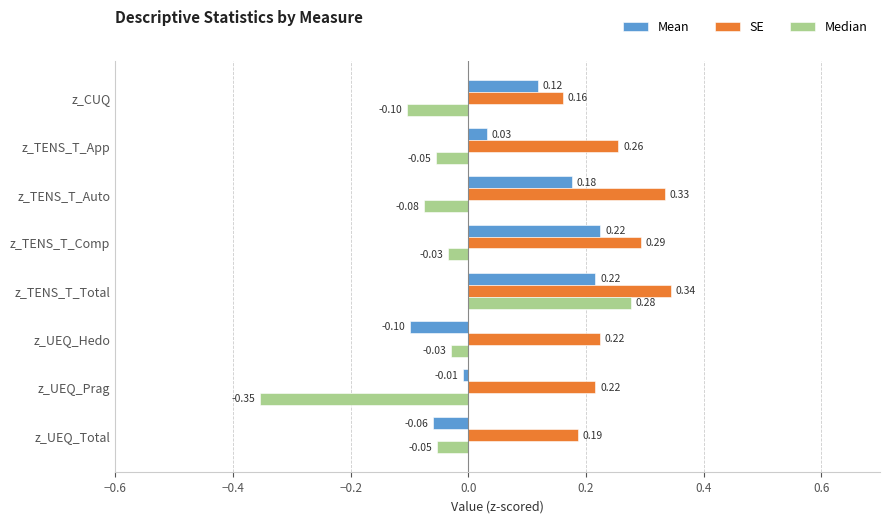

At how many categories does at least one series exceed 0?

8